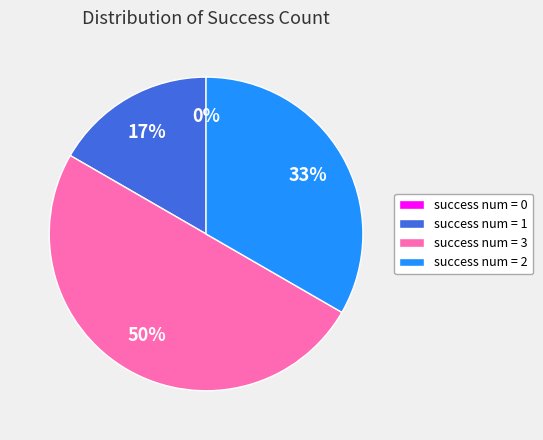

Is 3 the majority of the pie?

No